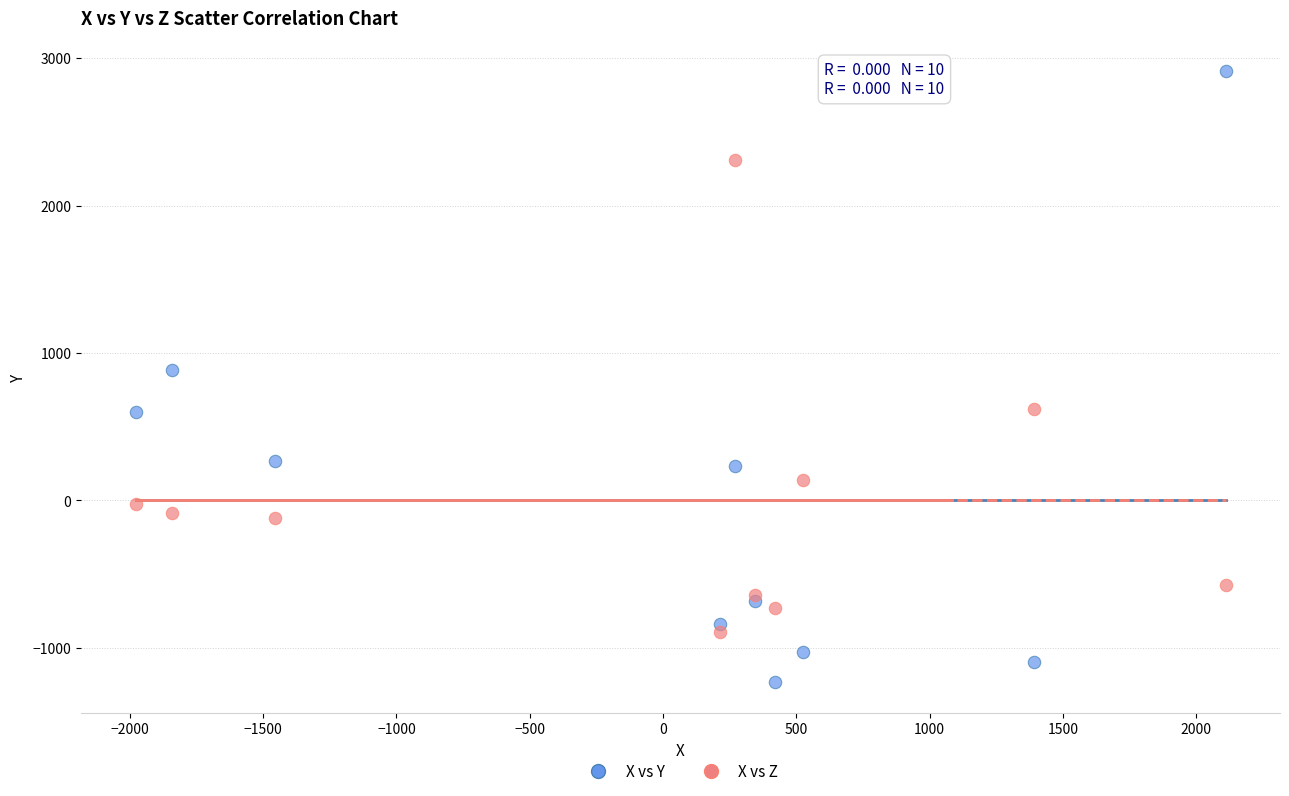

Across all series, what Y value is closest to 837?

882.8